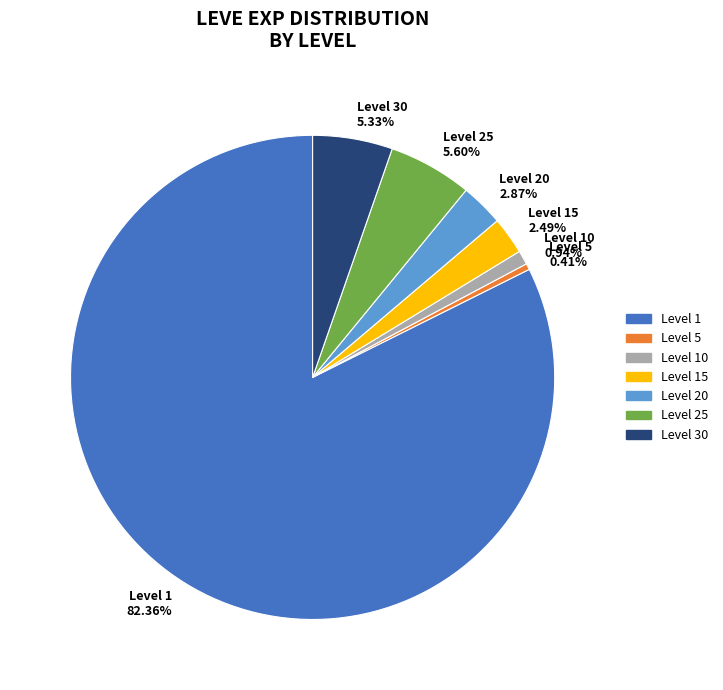

Between Level 30 and Level 20, which is larger?

Level 30